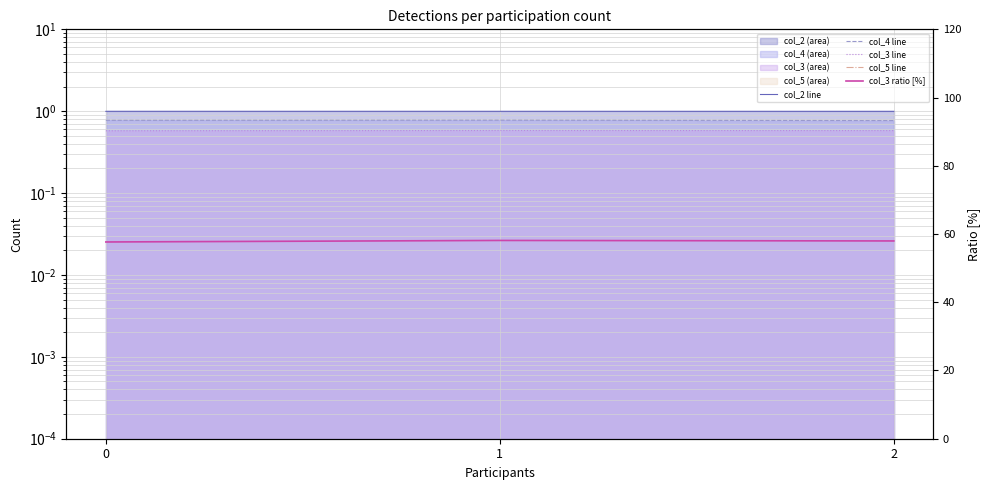

Which category has the lowest value in the col_4 line series?

2